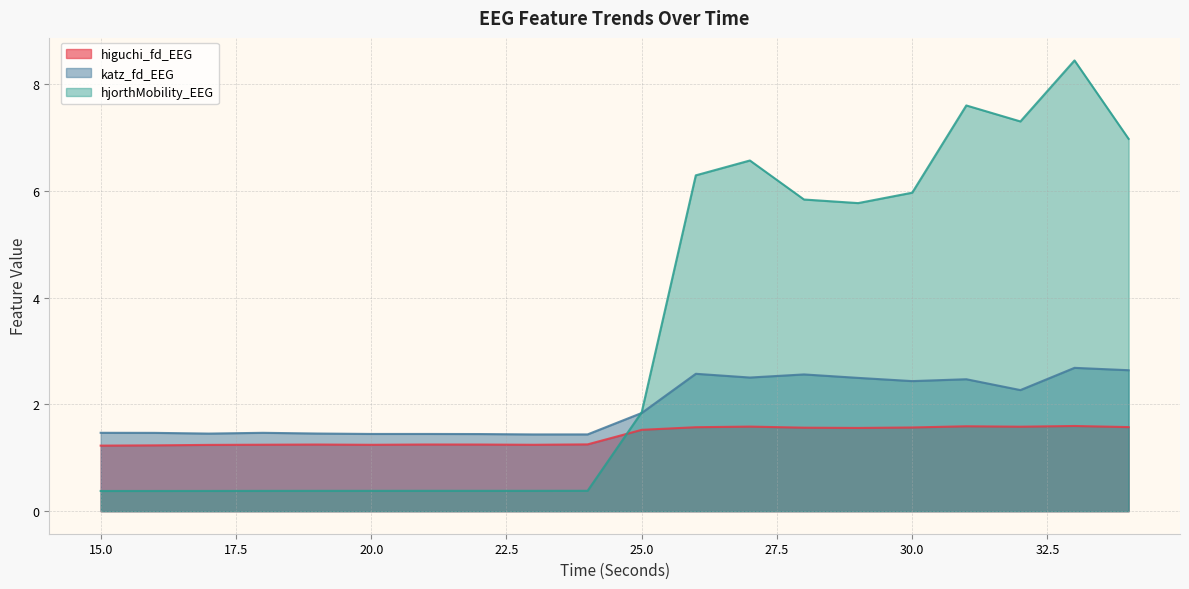

True or false: hjorthMobility_EEG has a value of 6.6 at 27.

True